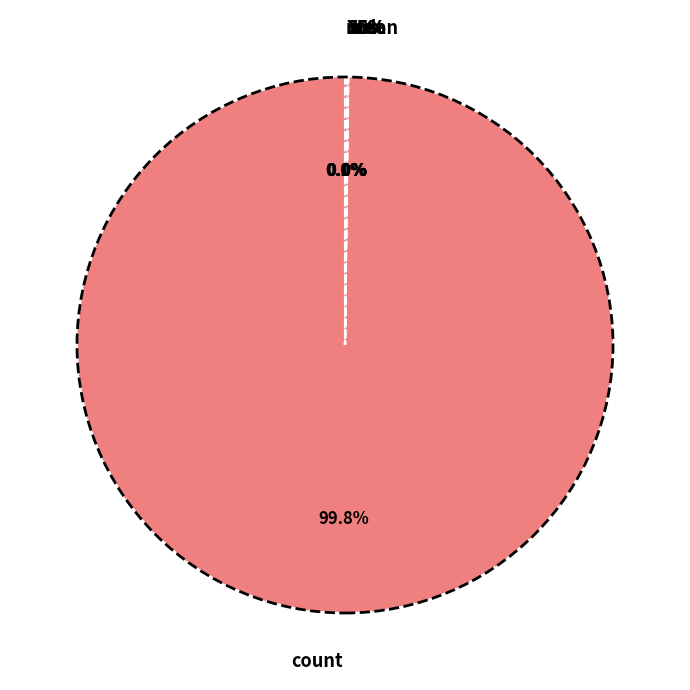

Combined, do mean and 50% account for over 50%?

No